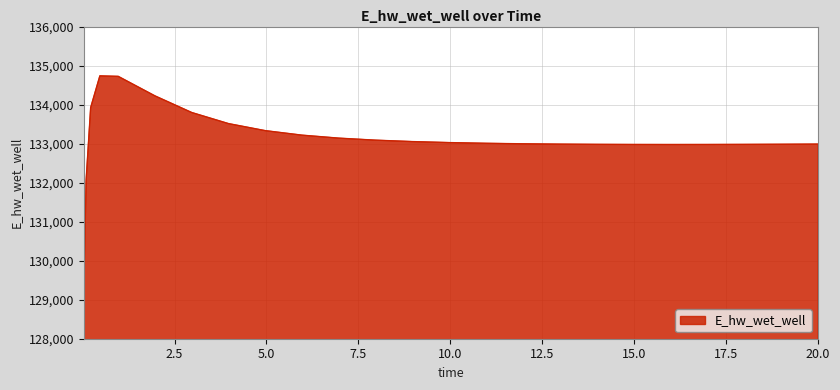

What is the greatest value displayed?

134736.4